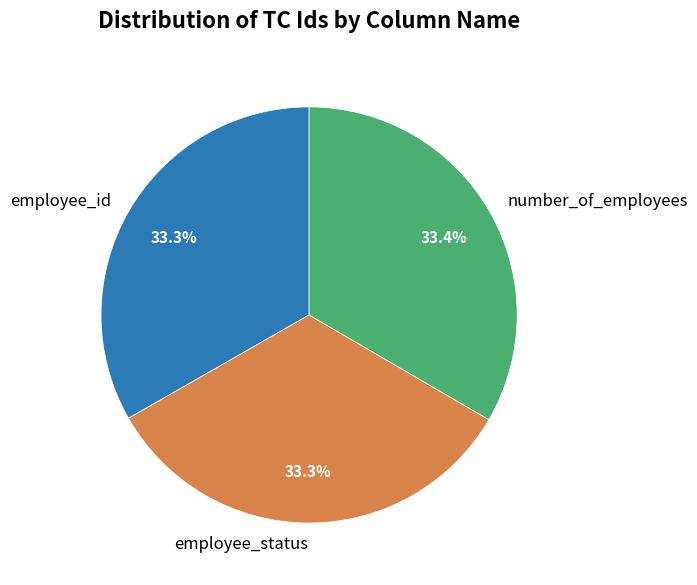

To the nearest percent, what percentage of the pie is employee_id?

33%